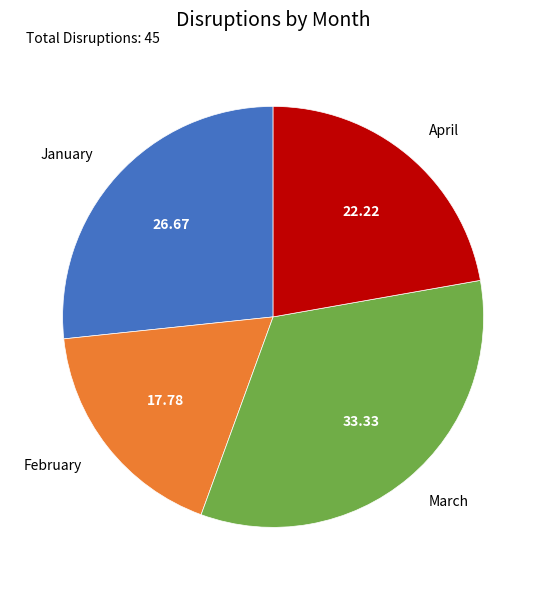

Which category has the biggest portion of the pie?

March